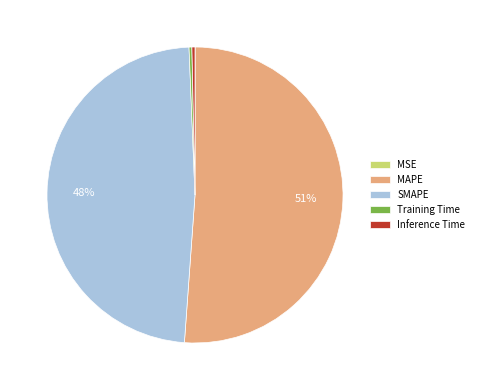

To the nearest percent, what percentage of the pie is SMAPE?

48%